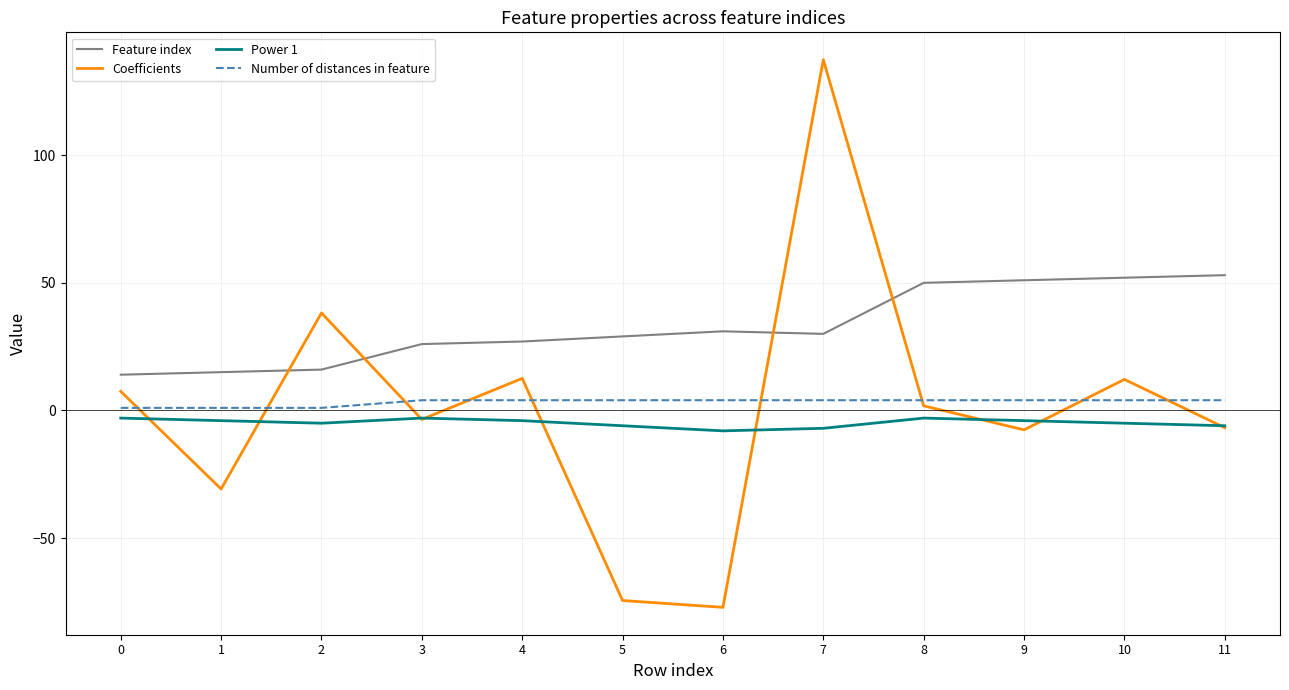

The value of Feature index at 4 is 27.0. True or false?

True